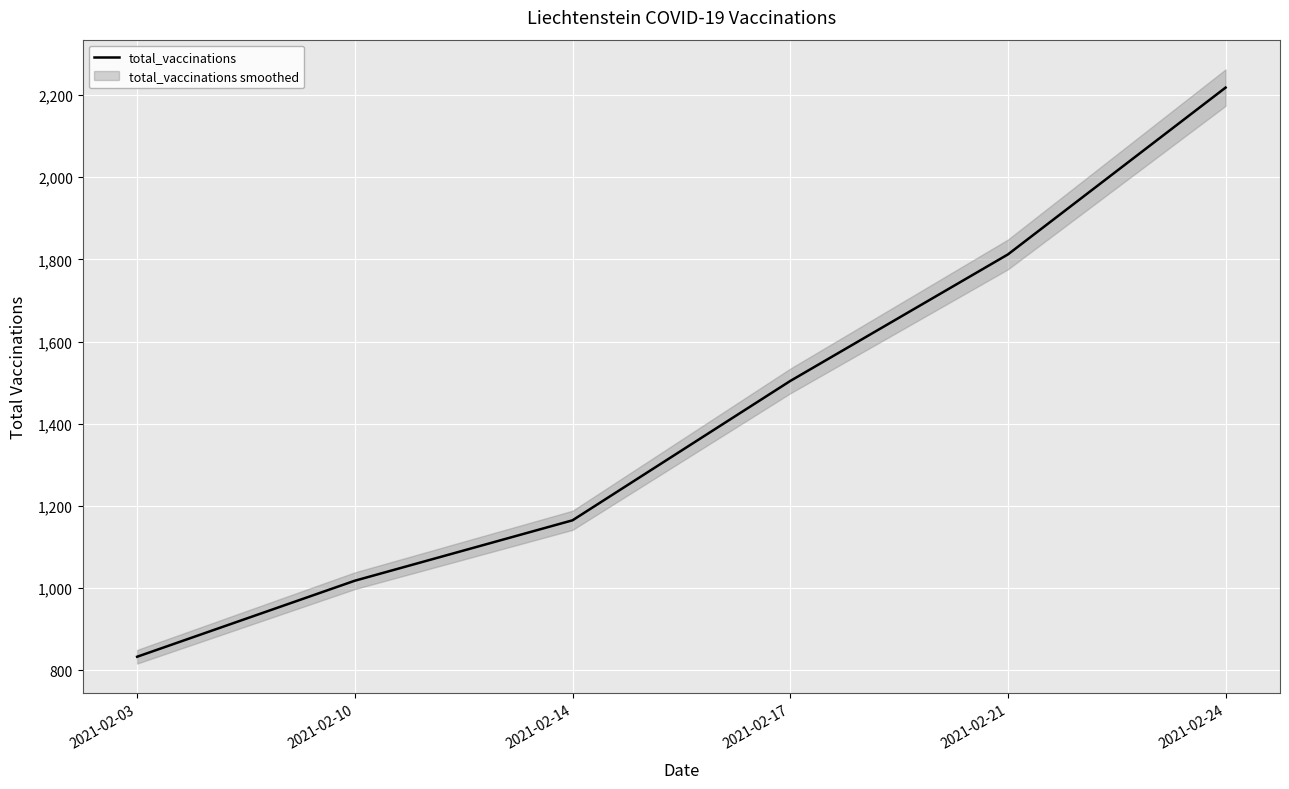

What is the minimum value shown in the chart?

833